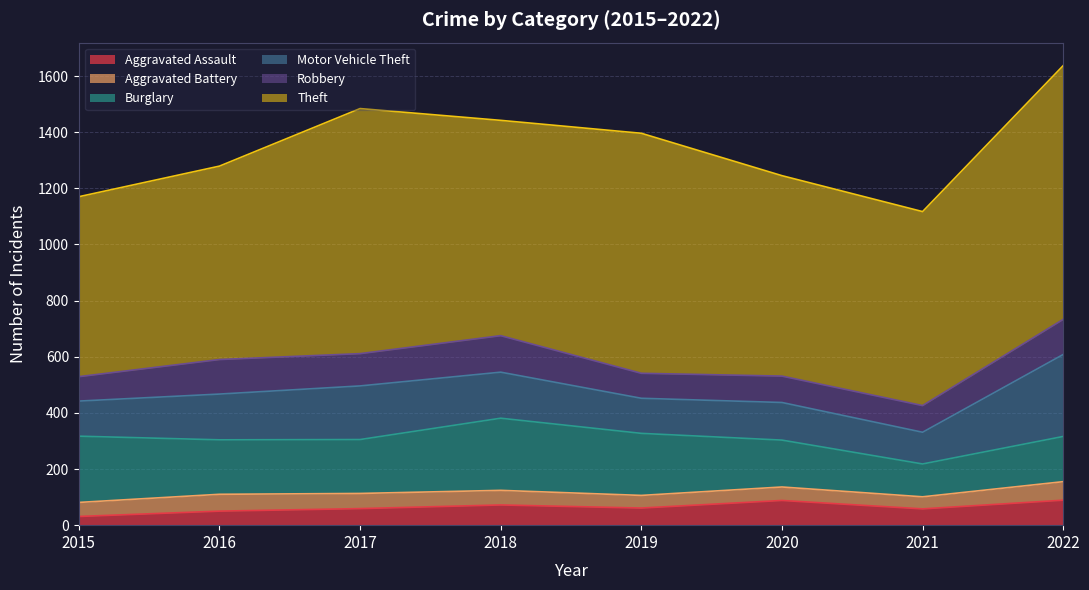

What is the sum of all Robbery values?

858